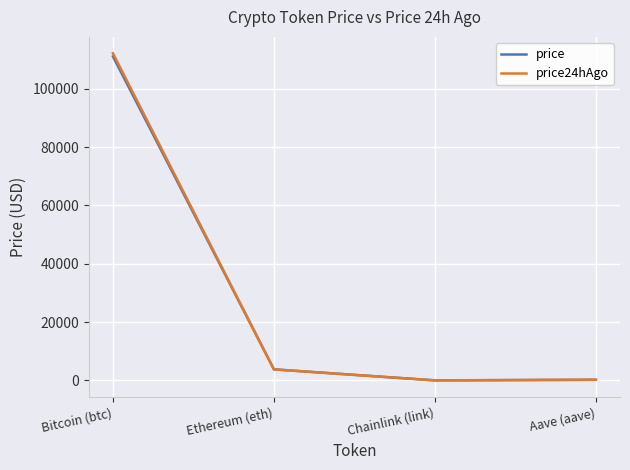

What is the approximate value of price at Aave (aave)?

231.0